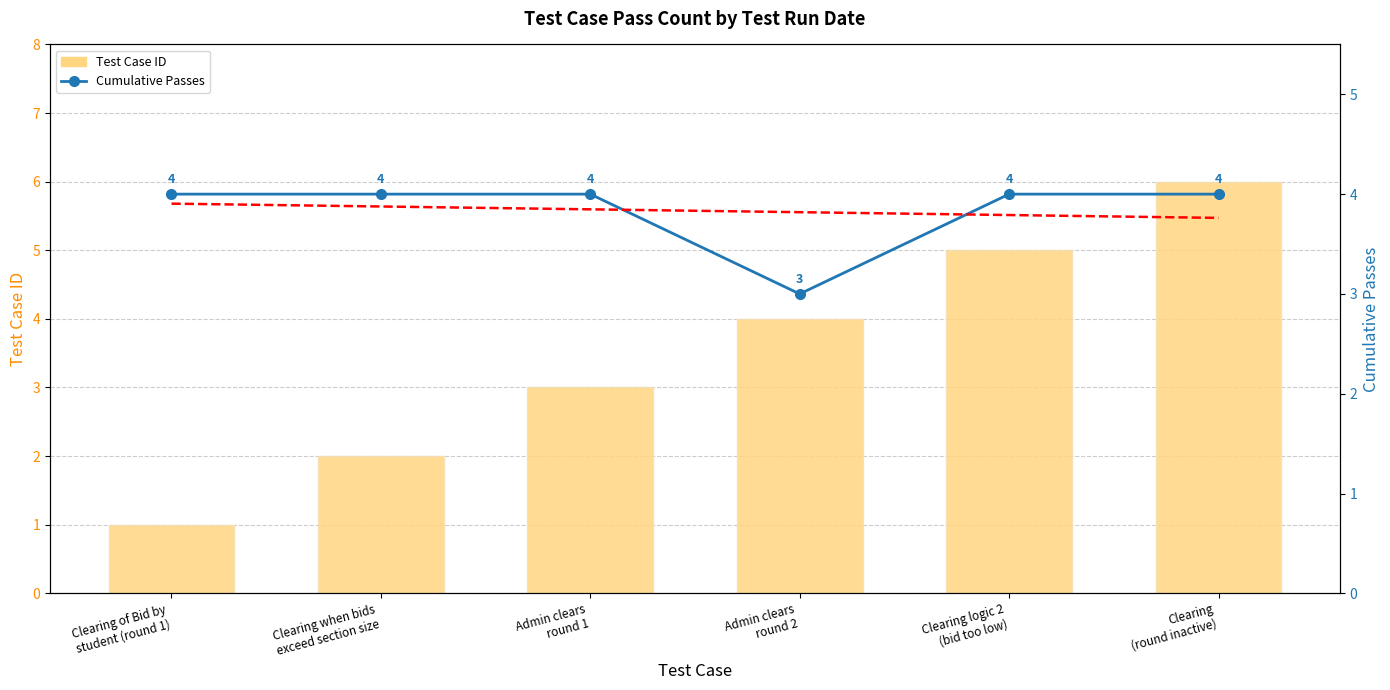

The Cumulative Passes series shows 4.0 at Clearing
(round inactive). True or false?

True